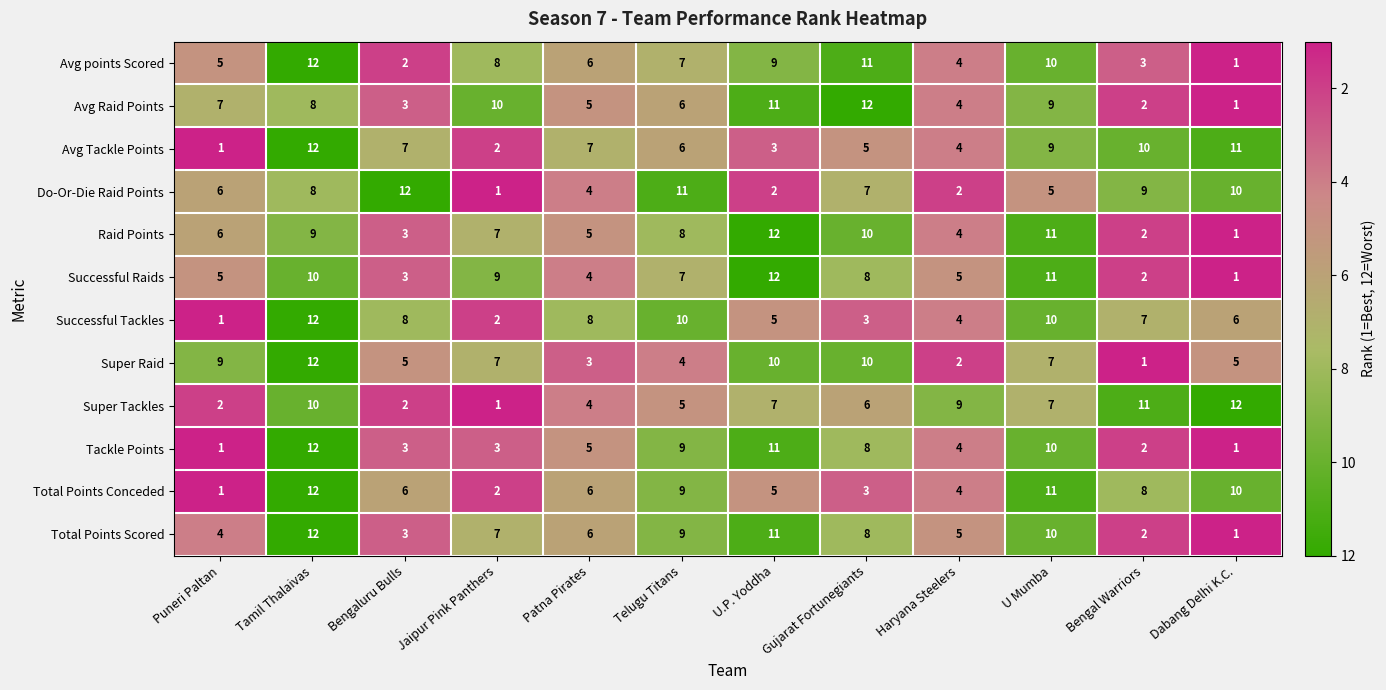

At which label does Super Tackles first exceed 7?

Tamil Thalaivas